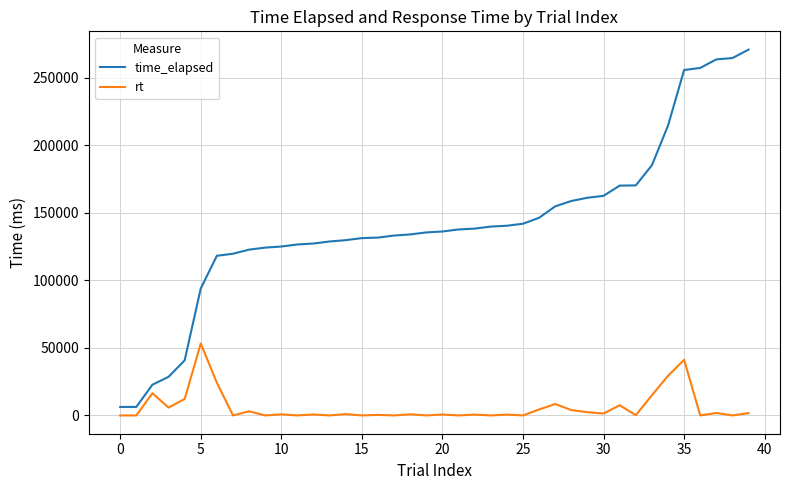

Does the chart have visible grid lines?

Yes